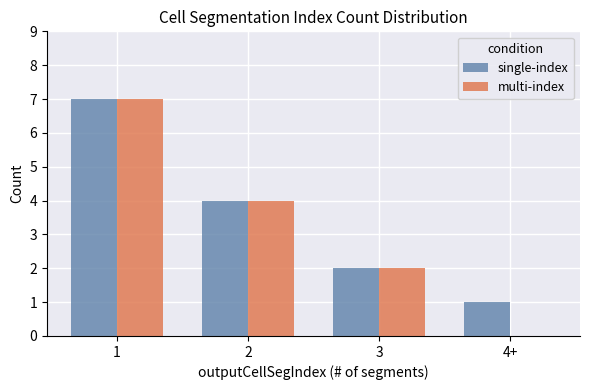

Is it true that single-index equals 7 at 1?

True